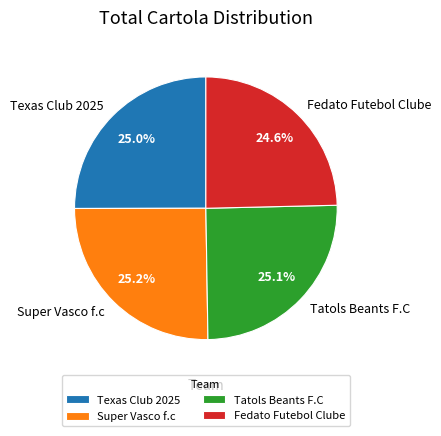

To the nearest percent, what percentage of the pie is Texas Club 2025?

25%